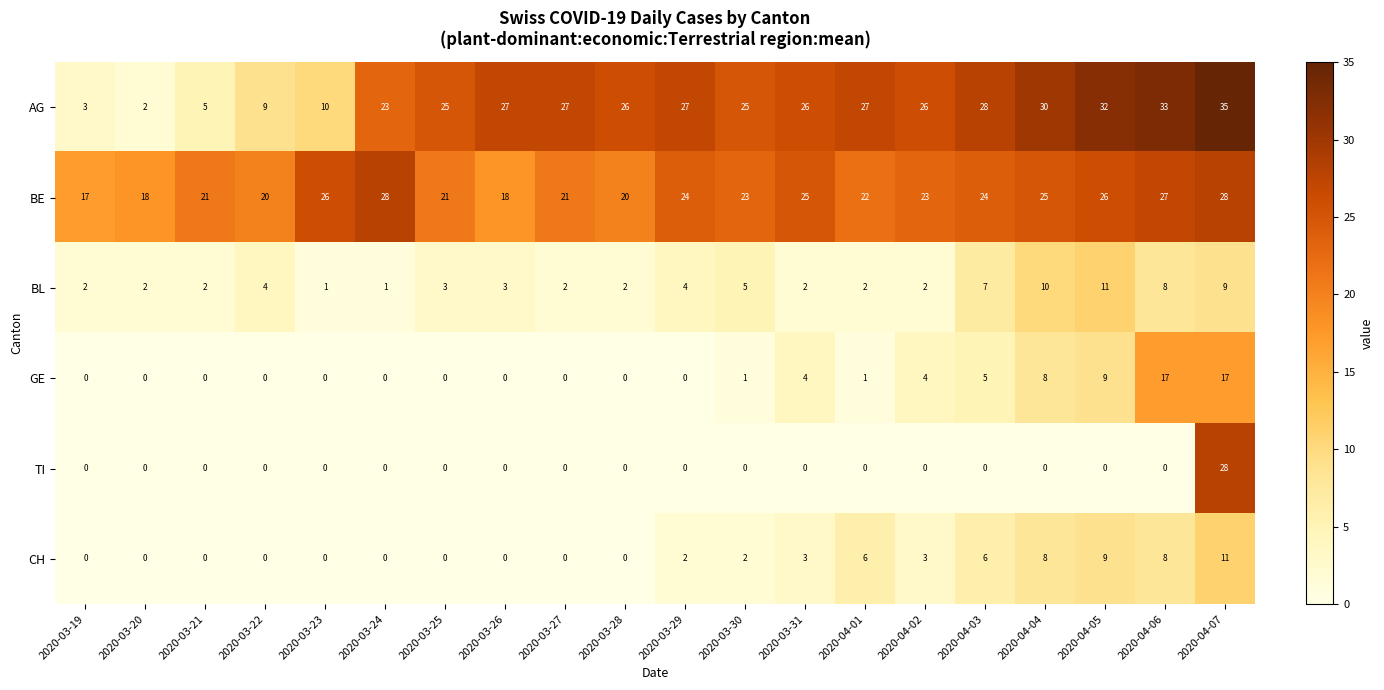

How many BL values are between 2 and 7?

14